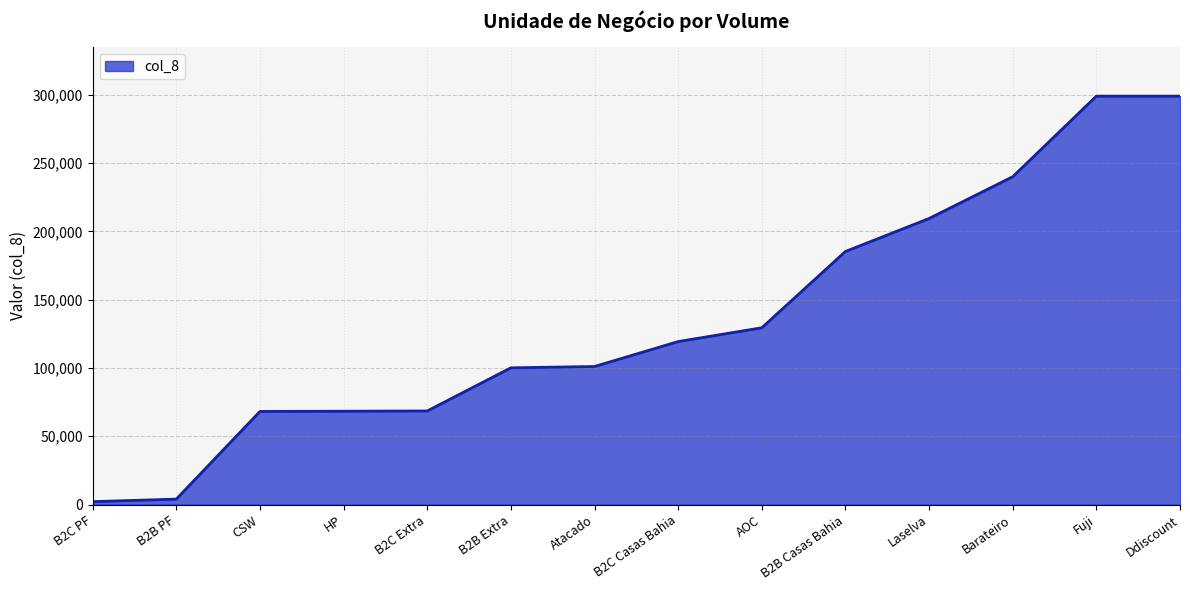

What is the greatest value displayed?

299029